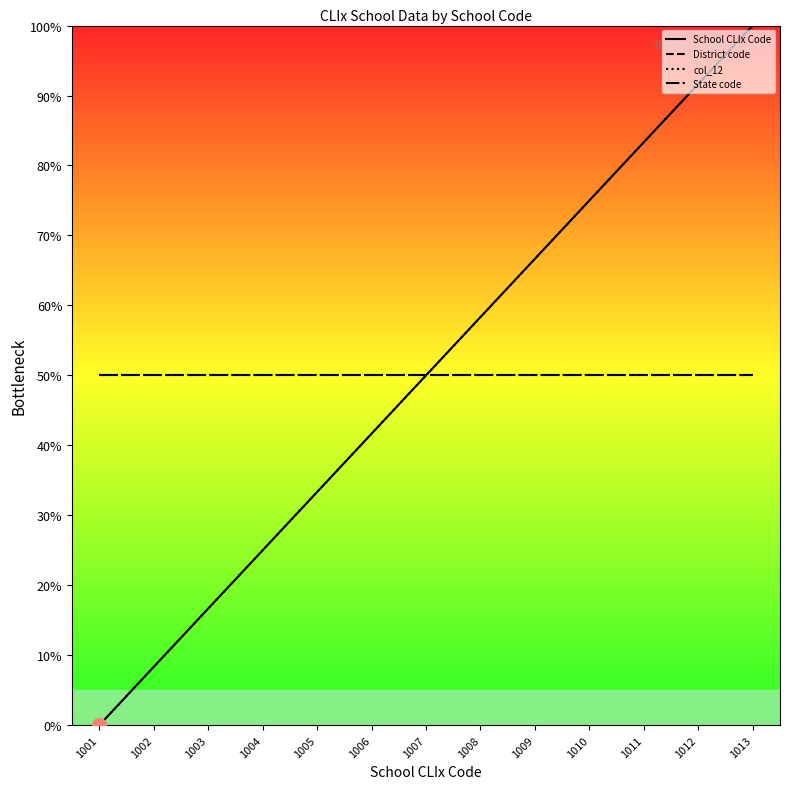

The value of State code at 1013 is 50.0. True or false?

True